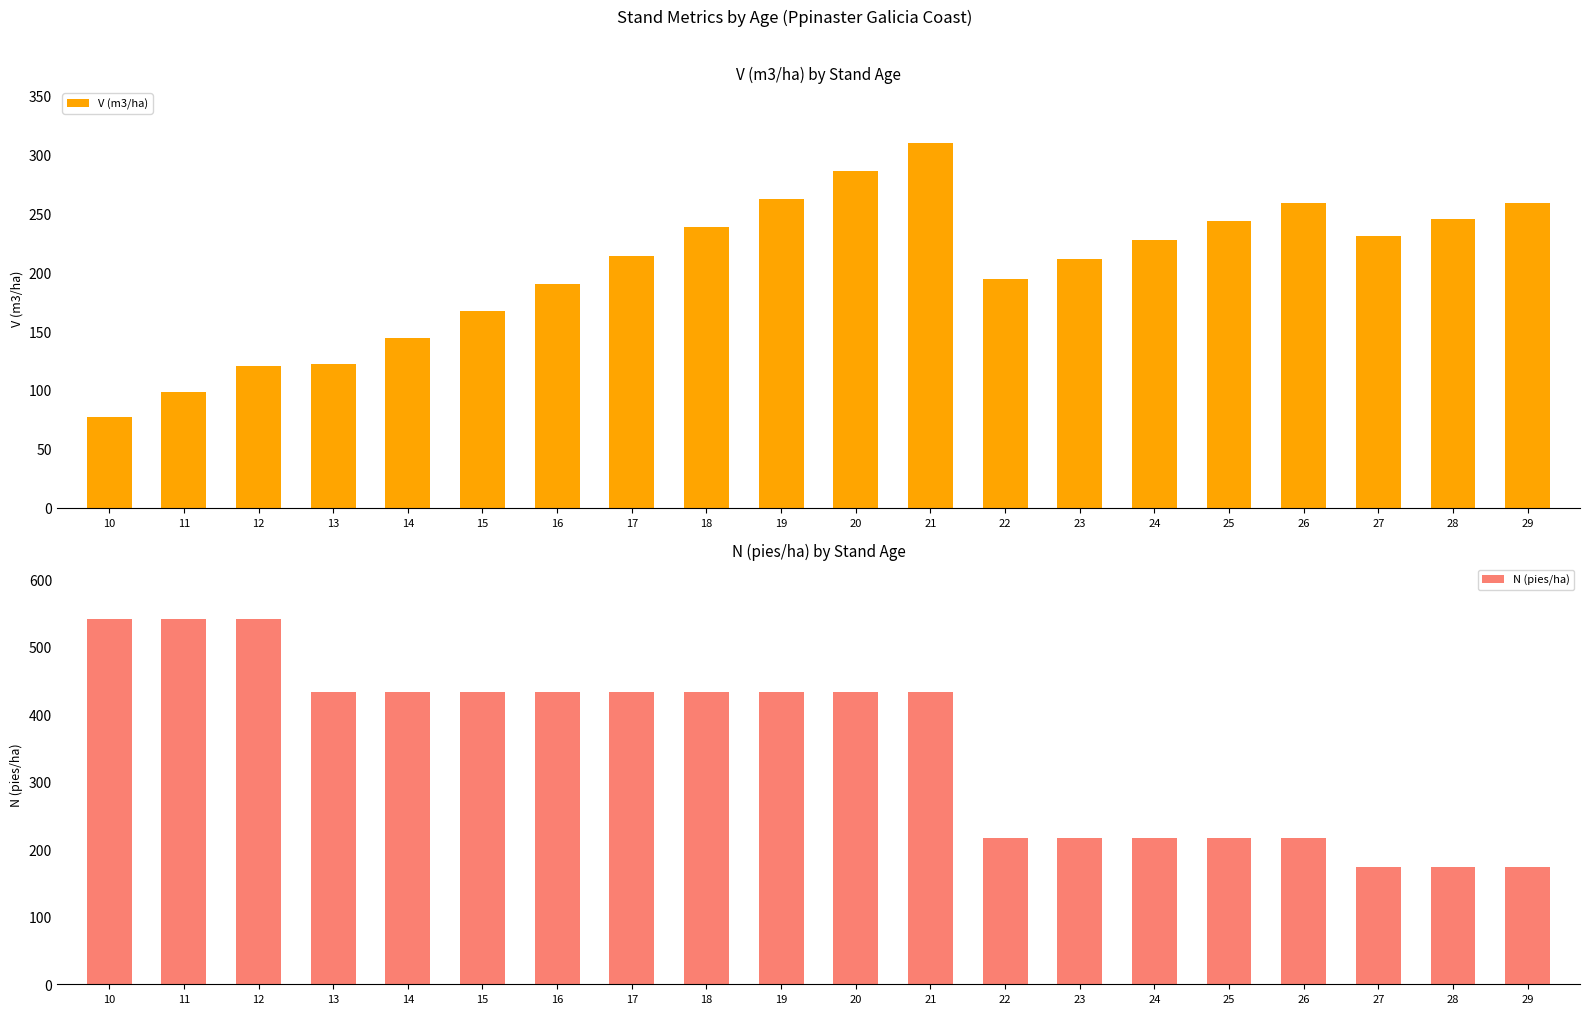

Which has a higher value, 19 or 11?

19